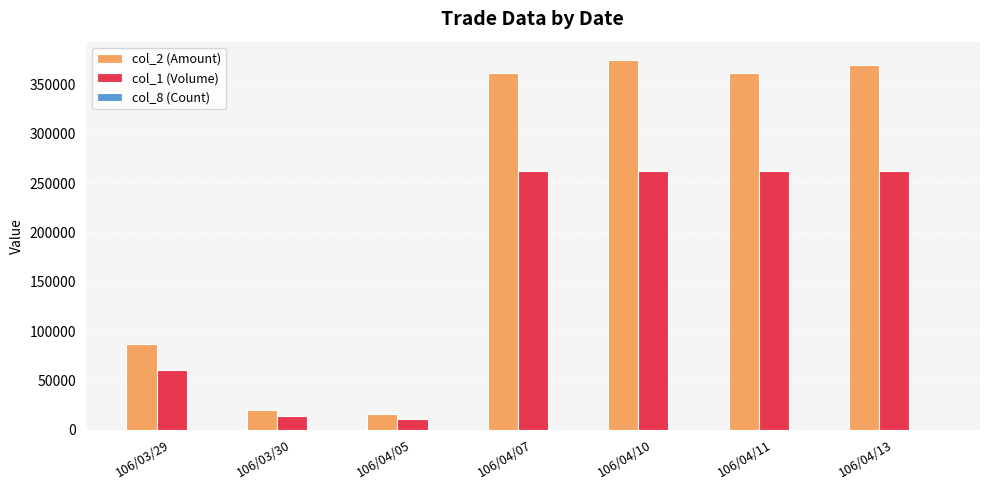

The value of col_2 (Amount) at 106/03/30 is 20160. True or false?

True